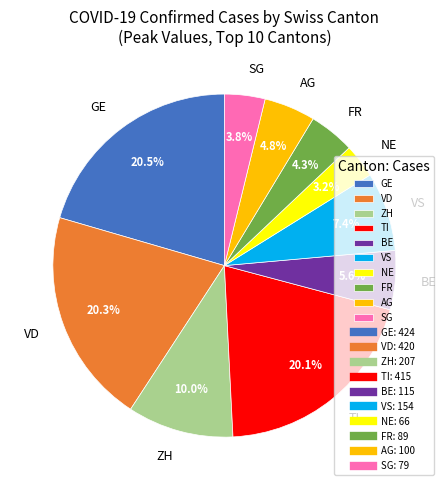

Which slice is the smallest?

NE